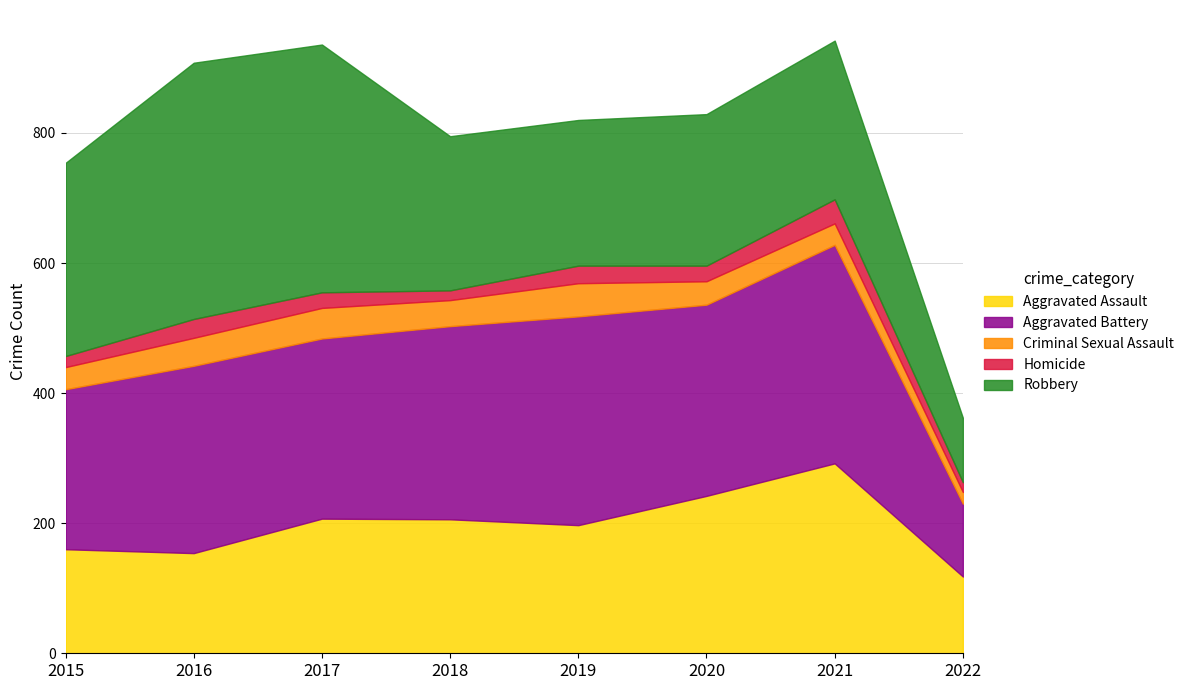

After their last crossing, which series has the higher values: Aggravated Battery or Aggravated Assault?

Aggravated Assault